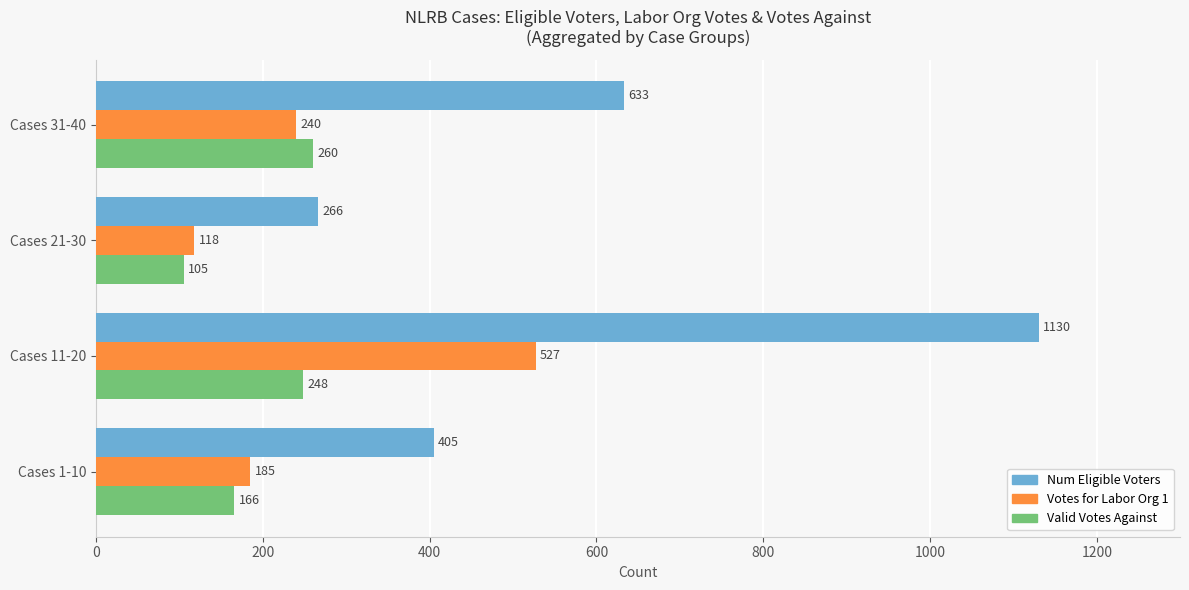

Which series has the largest range (max minus min)?

Num Eligible Voters